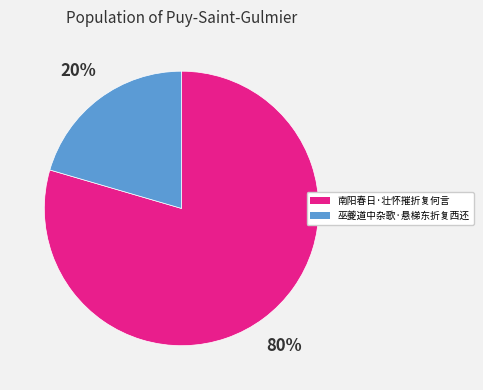

Is the sum of 巫夔道中杂歌·悬梯东折复西还 and 南阳春日·壮怀摧折复何言 greater than half?

Yes